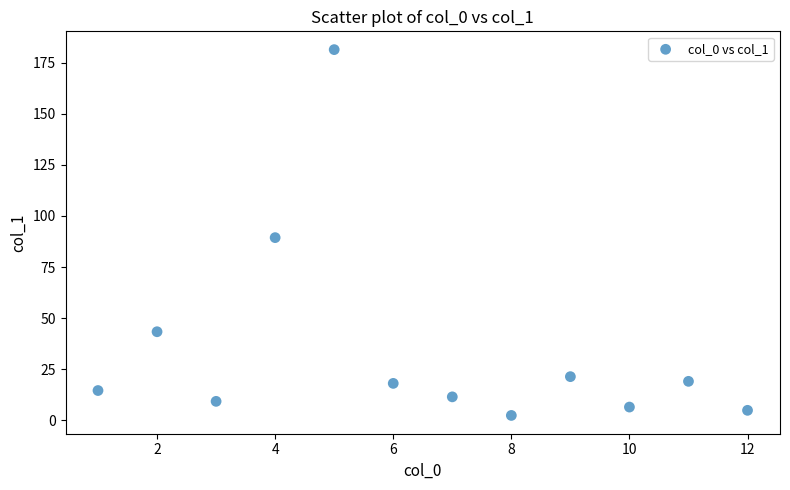

What is the range of Y values (max minus min)?

179.2